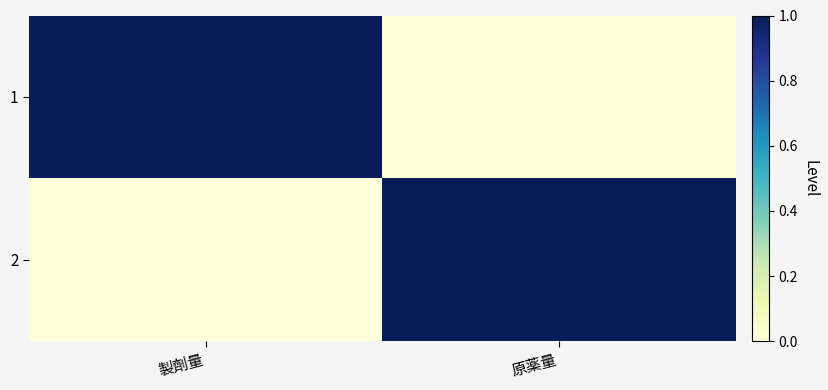

What is the difference between the highest and lowest values at 原薬量?

1